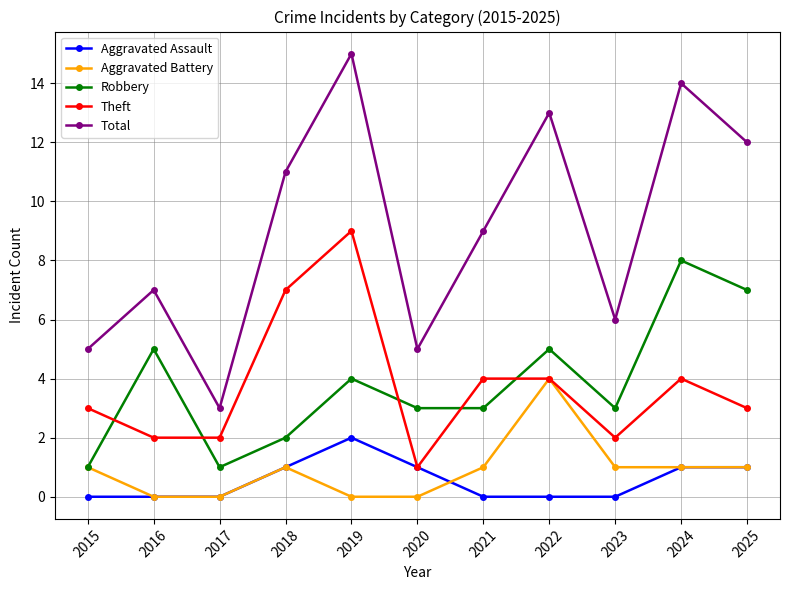

At which category is the sum across all series the highest?

2019